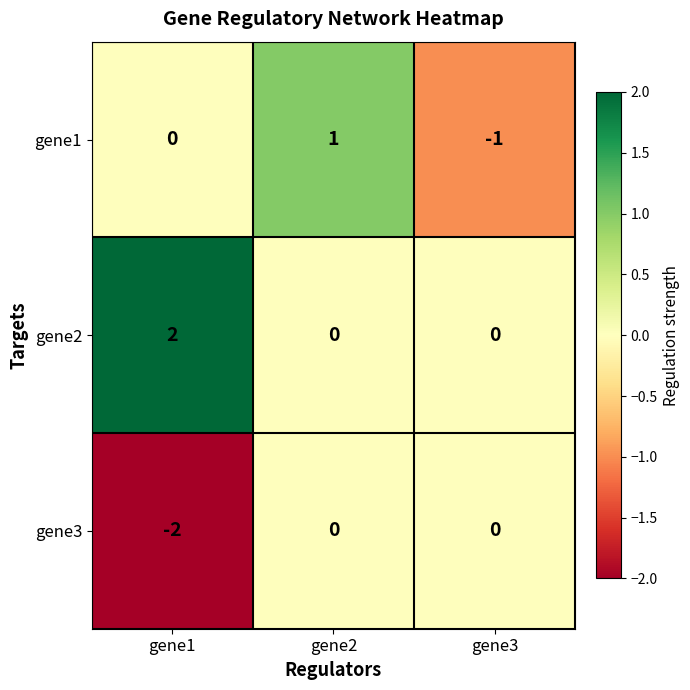

Which series has the largest total across all categories?

gene2